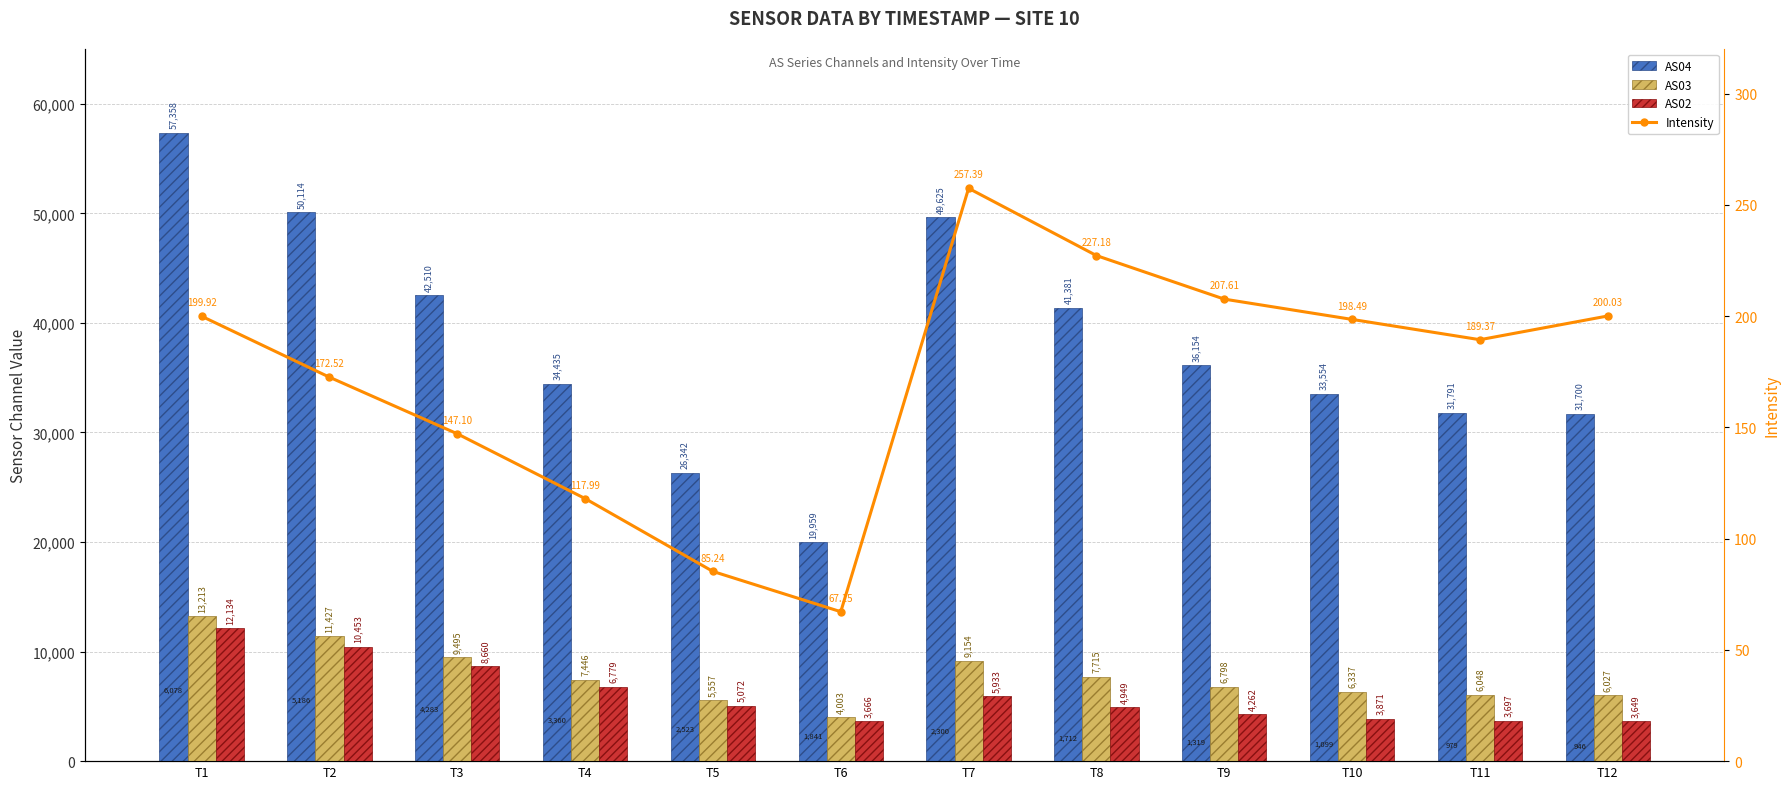

What is the difference between the maximum and minimum values in the AS02 series?

8485.0